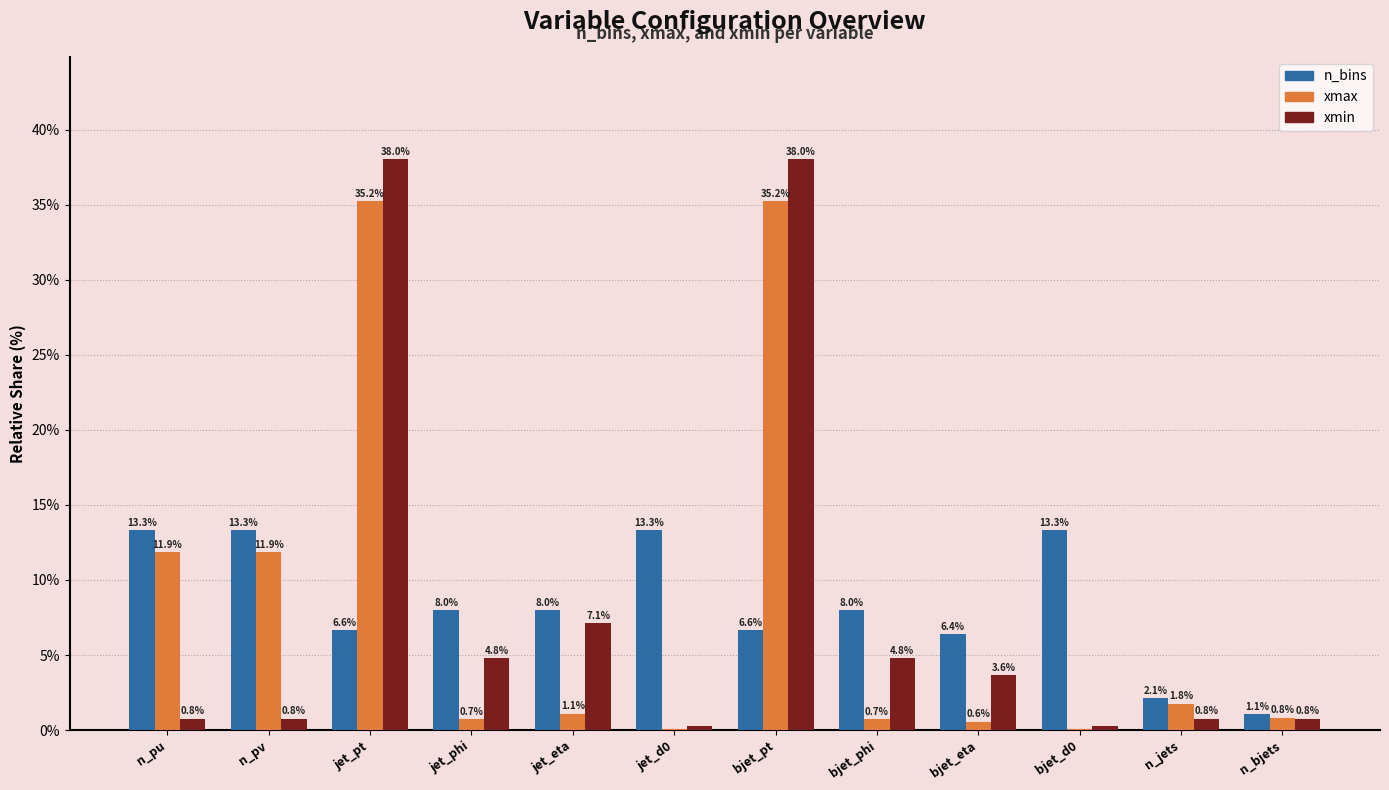

What is the total value across all series at jet_eta?

16.2